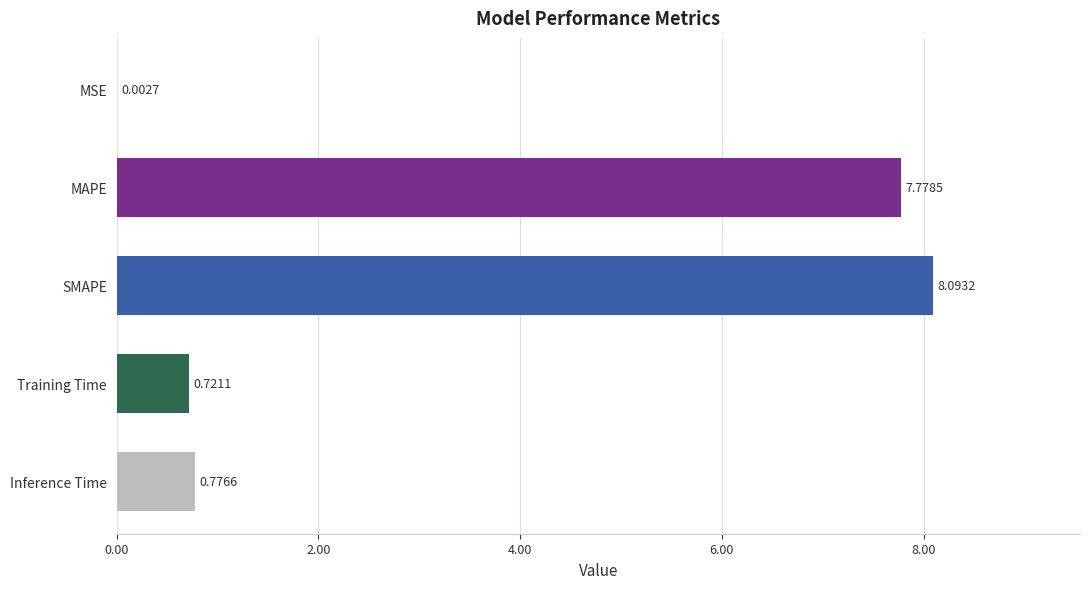

Which has a higher value, SMAPE or Training Time?

SMAPE